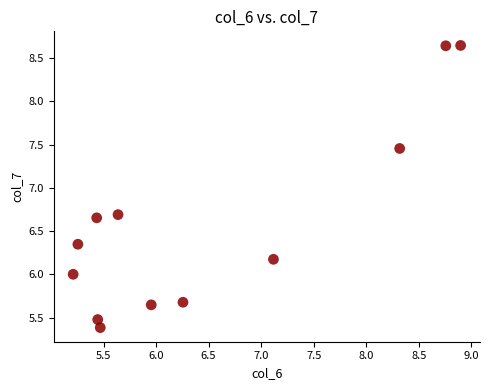

What is the range of Y values (max minus min)?

3.3